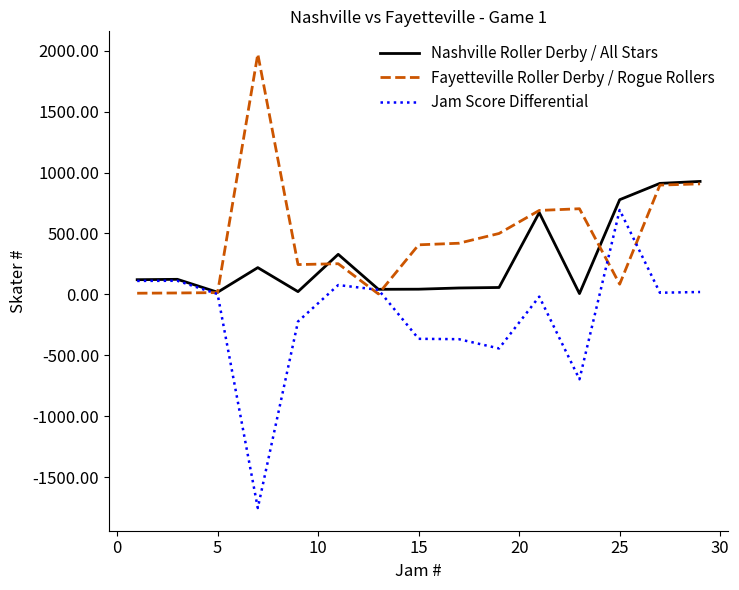

Which series has the widest spread of values?

Jam Score Differential